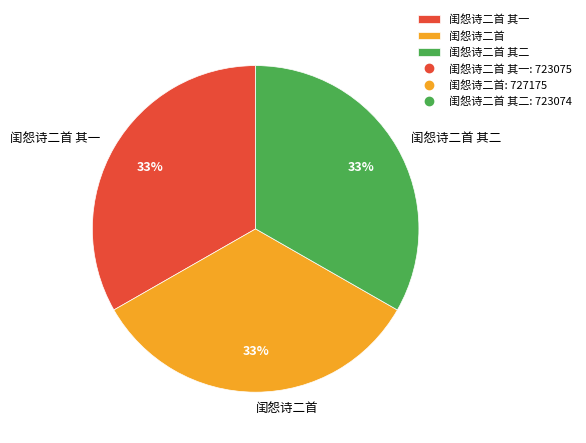

Is 闺怨诗二首 其二 the majority of the pie?

No